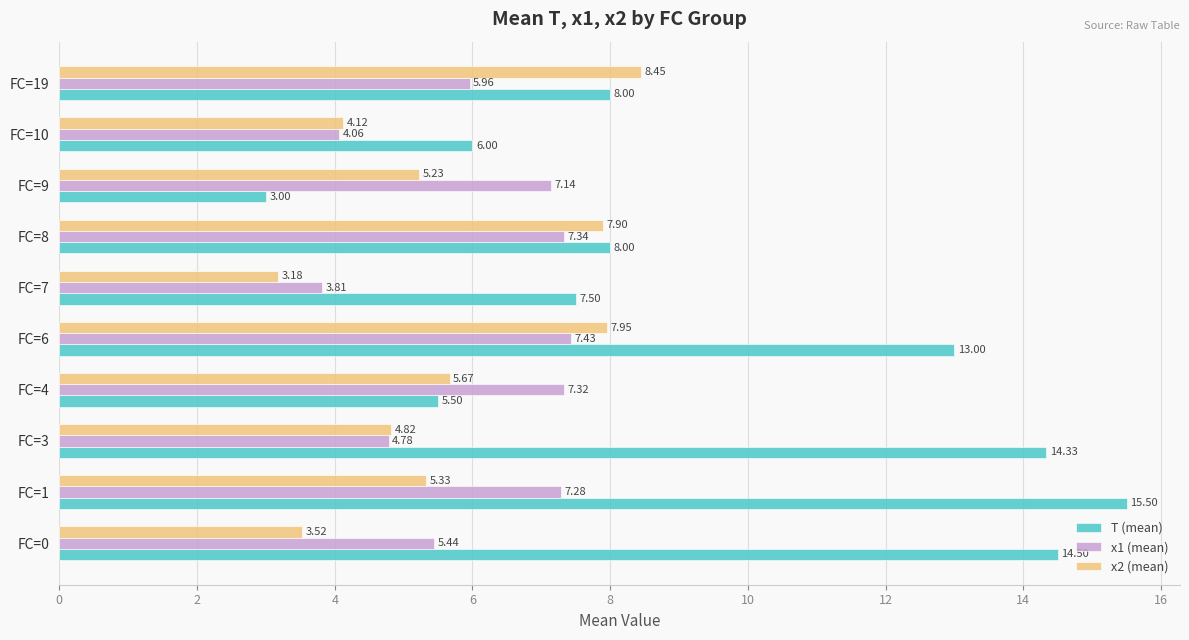

List the series in order of their peak value, lowest first.

x1 (mean), x2 (mean), T (mean)